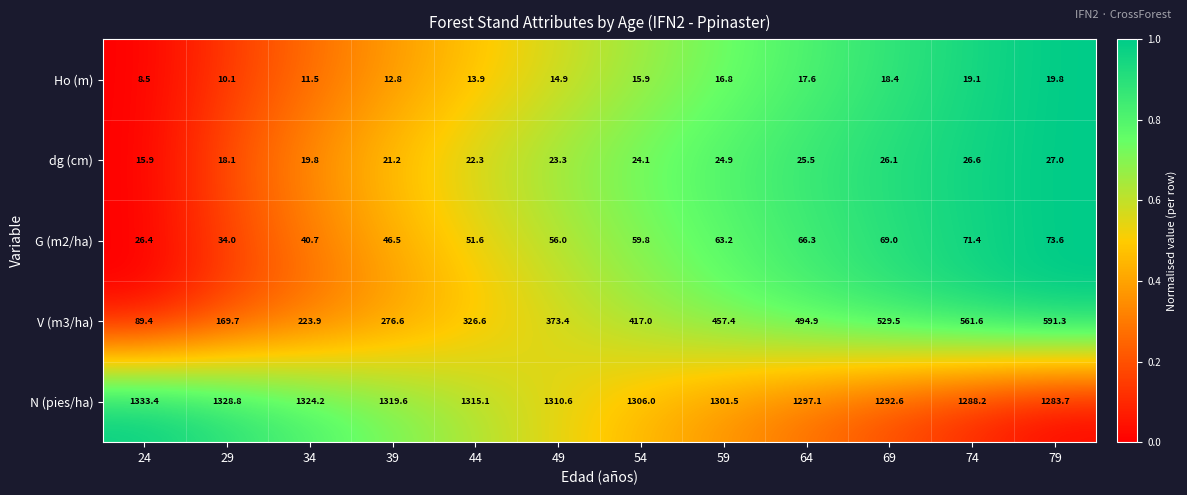

What is the difference between the highest and lowest values at 24?

1324.9